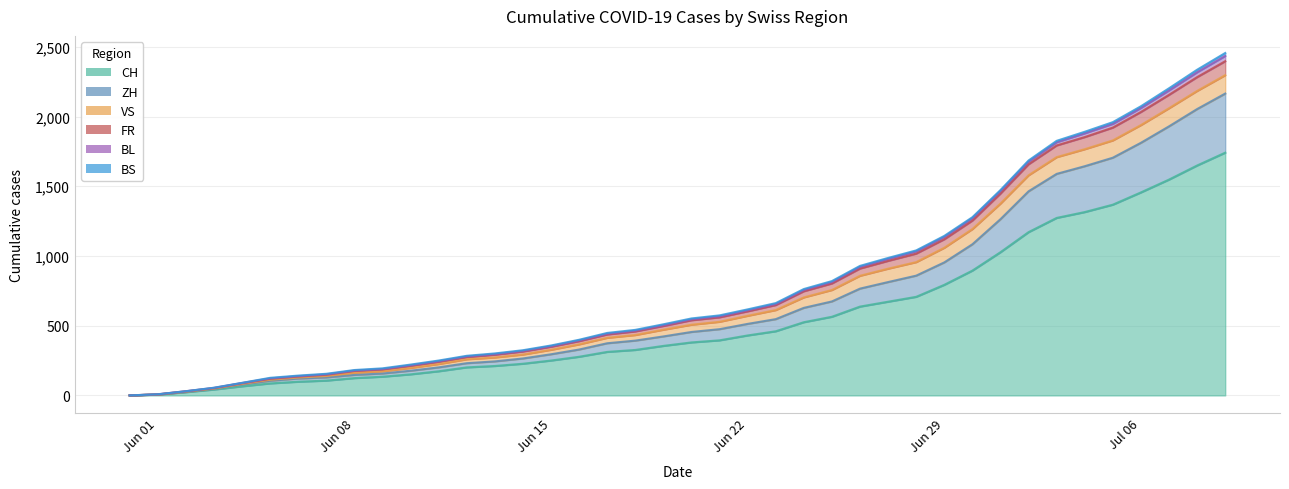

True or false: FR and BL intersect in this chart.

False